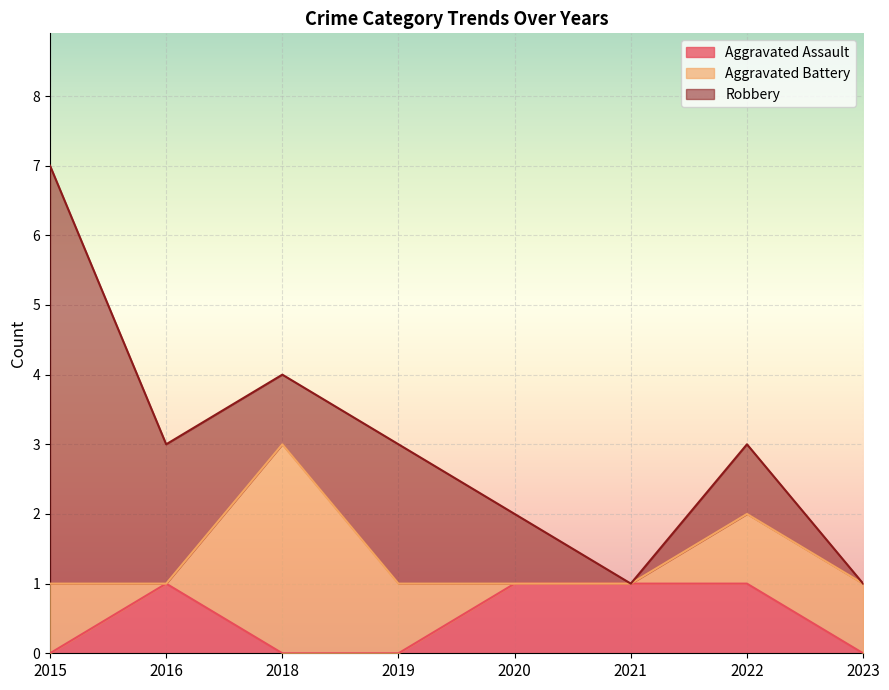

Reading left to right, extract all data points from this chart.

Aggravated Assault: 2015=0	2016=1	2018=0	2019=0	2020=1	2021=1	2022=1	2023=0
Aggravated Battery: 2015=1	2016=0	2018=3	2019=1	2020=0	2021=0	2022=1	2023=1
Robbery: 2015=6	2016=2	2018=1	2019=2	2020=1	2021=0	2022=1	2023=0